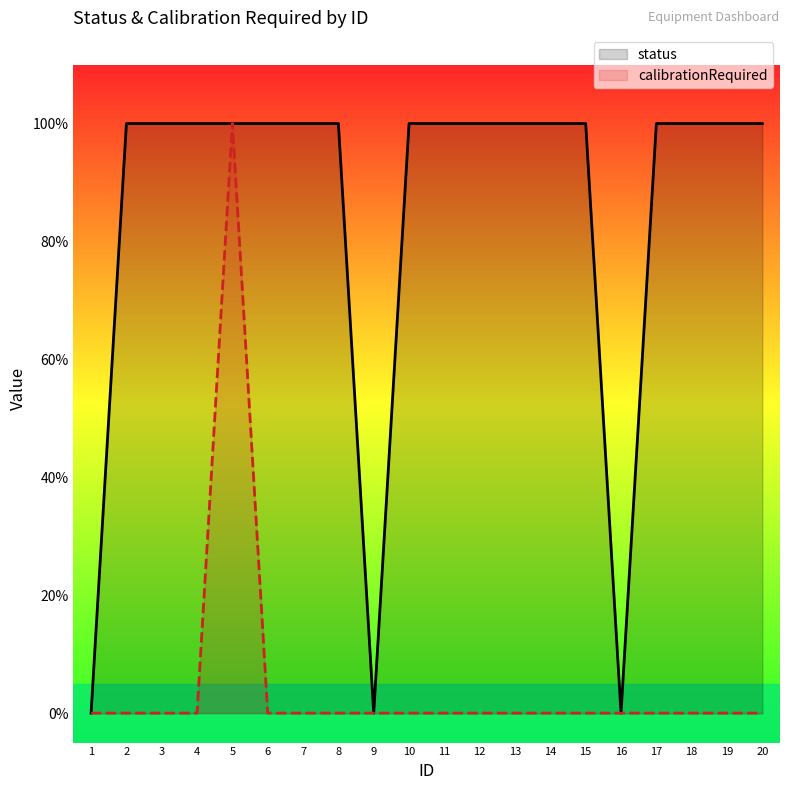

How many interior local peaks does the calibrationRequired series have?

1